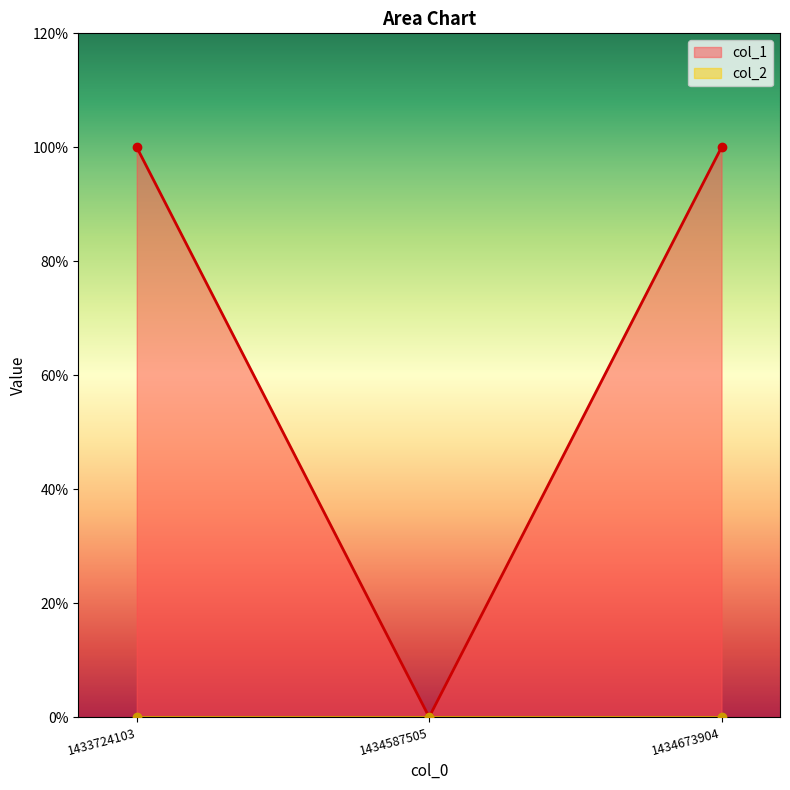

What is the maximum value shown in the chart?

1